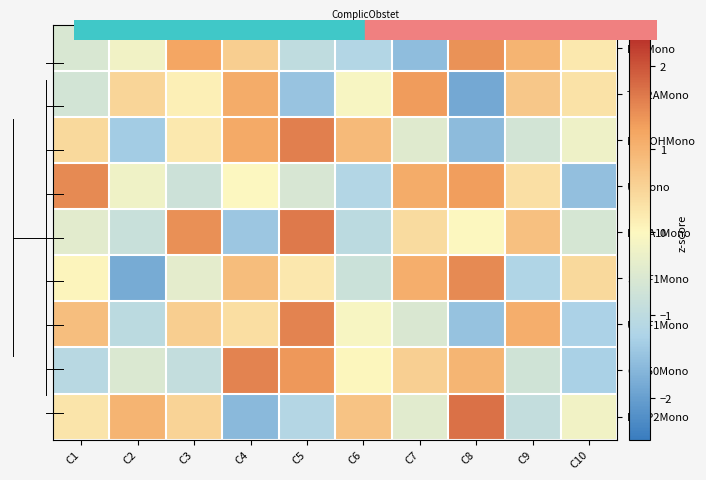

Reading left to right, transcribe all the data shown in this chart.

PSFMono: C1=-0.6	C2=-0.2	C3=1.2	C4=0.6	C5=-1.0	C6=-1.2	C7=-1.6	C8=1.4	C9=1.0	C10=0.2
TRA2AMono: C1=-0.7	C2=0.5	C3=0.1	C4=1.1	C5=-1.5	C6=-0.1	C7=1.3	C8=-1.9	C9=0.7	C10=0.3
MAGOHMono: C1=0.5	C2=-1.4	C3=0.2	C4=1.1	C5=1.6	C6=0.9	C7=-0.5	C8=-1.6	C9=-0.7	C10=-0.2
UeMono: C1=1.5	C2=-0.2	C3=-0.8	C4=-0.0	C5=-0.6	C6=-1.2	C7=1.1	C8=1.3	C9=0.4	C10=-1.5
NOVA1Mono: C1=-0.4	C2=-0.8	C3=1.4	C4=-1.4	C5=1.6	C6=-1.0	C7=0.4	C8=0.0	C9=0.8	C10=-0.6
SRSF1Mono: C1=0.0	C2=-1.8	C3=-0.4	C4=0.9	C5=0.2	C6=-0.8	C7=1.1	C8=1.5	C9=-1.2	C10=0.5
U2AF1Mono: C1=0.8	C2=-1.0	C3=0.6	C4=0.4	C5=1.5	C6=-0.1	C7=-0.6	C8=-1.5	C9=1.1	C10=-1.3
CA150Mono: C1=-1.1	C2=-0.5	C3=-0.9	C4=1.5	C5=1.4	C6=0.0	C7=0.6	C8=1.0	C9=-0.7	C10=-1.3
ESRP2Mono: C1=0.3	C2=1.0	C3=0.5	C4=-1.6	C5=-1.2	C6=0.8	C7=-0.4	C8=1.7	C9=-0.9	C10=-0.2